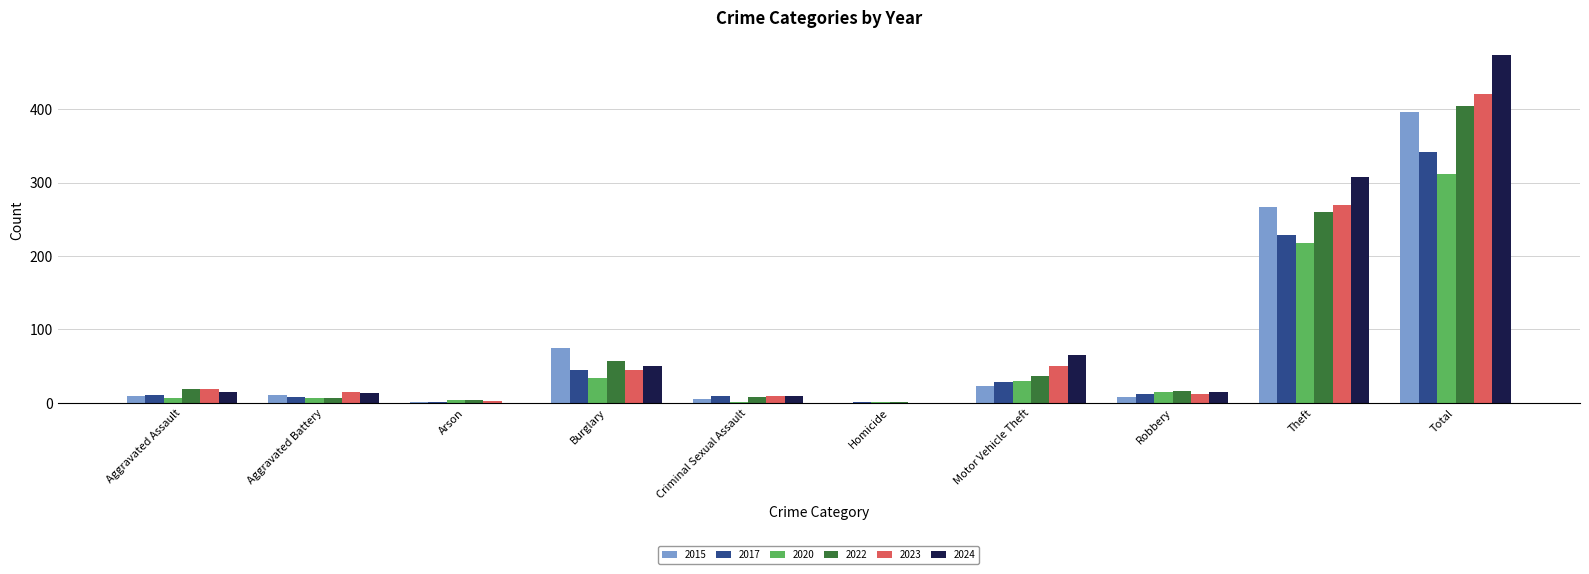

At which category is the sum across all series the highest?

Total